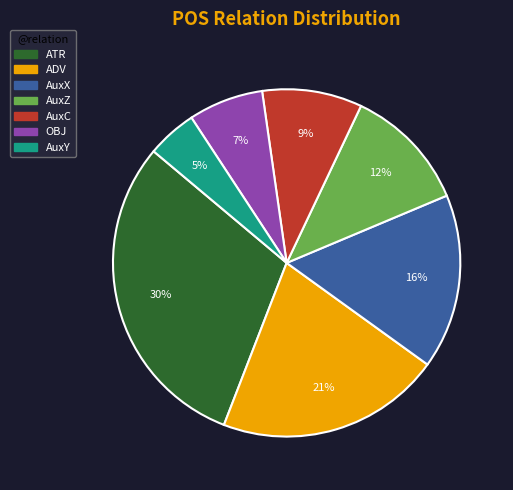

Count the number of slices in the pie.

7